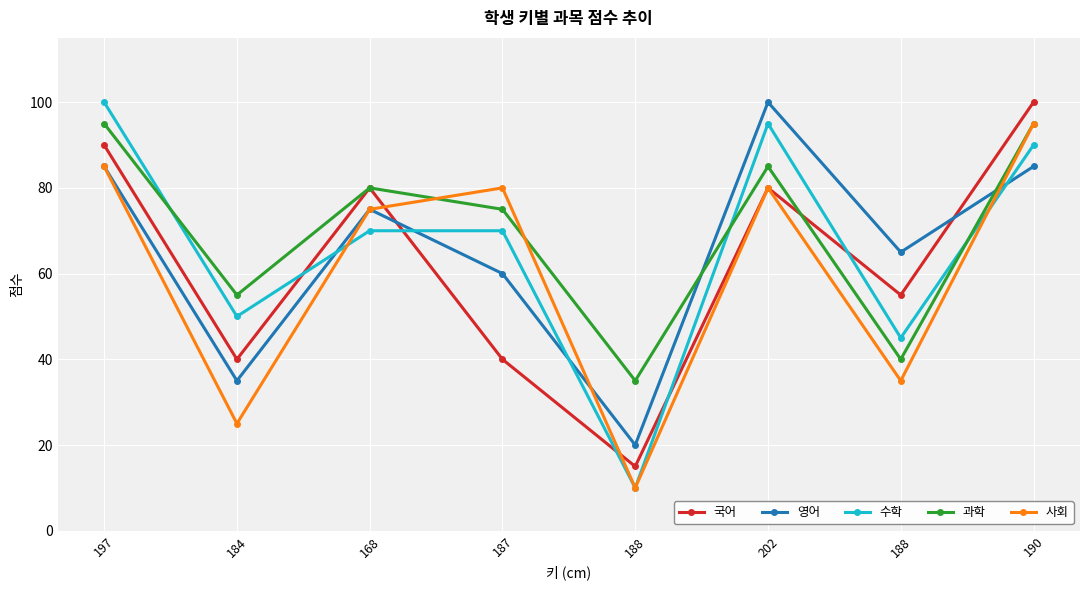

What are all the series names shown in the legend?

국어, 영어, 수학, 과학, 사회